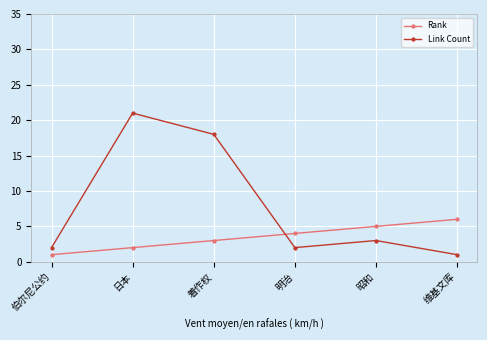

At which category does Link Count reach its first local valley?

明治